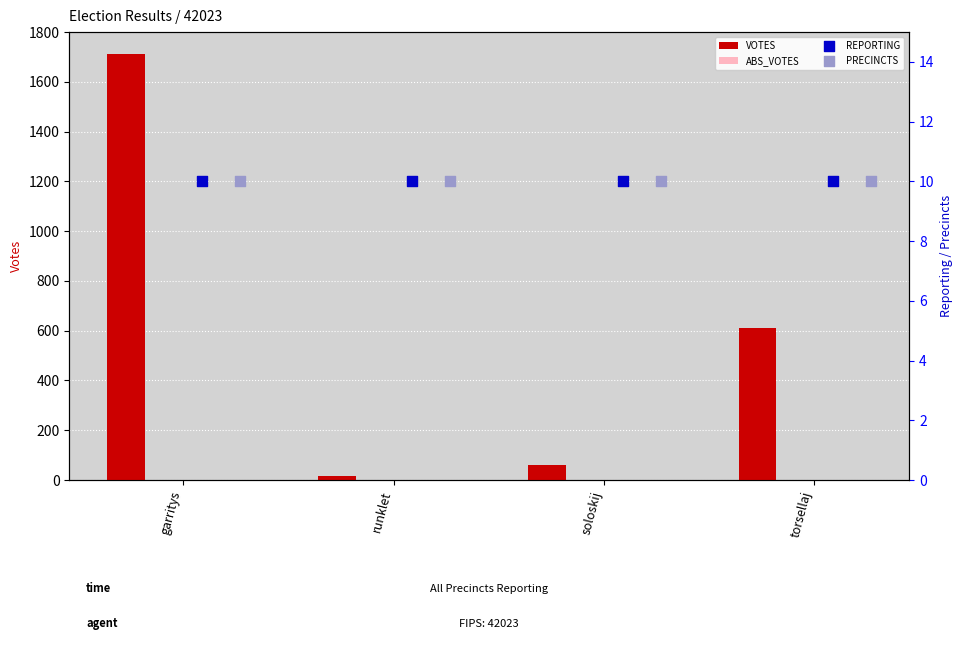

Which series has the largest total across all categories?

VOTES